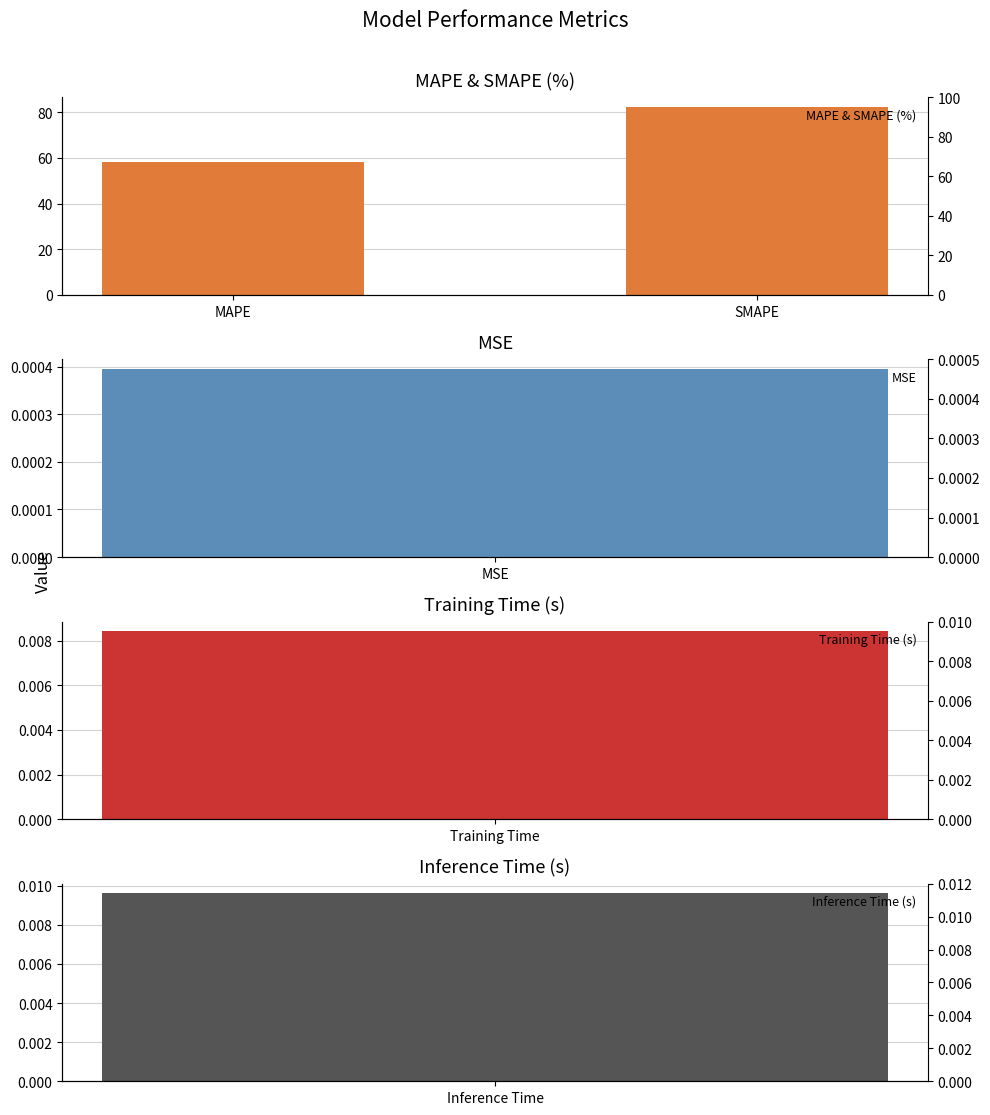

The value at MAPE is 58.3. True or false?

True